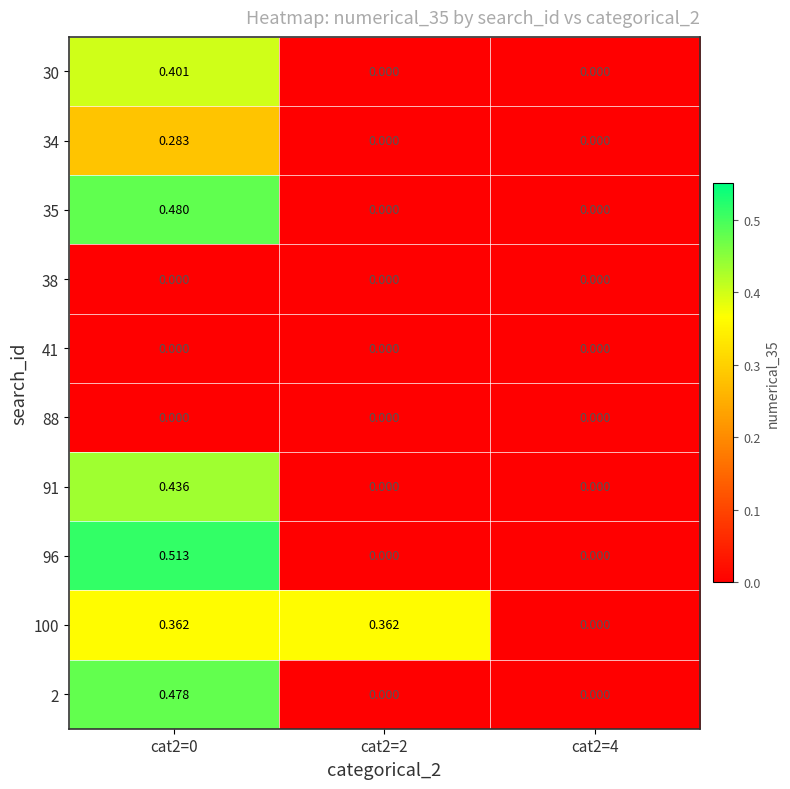

Is the value of 30 at cat2=2 greater than the value of 91 at cat2=0?

No